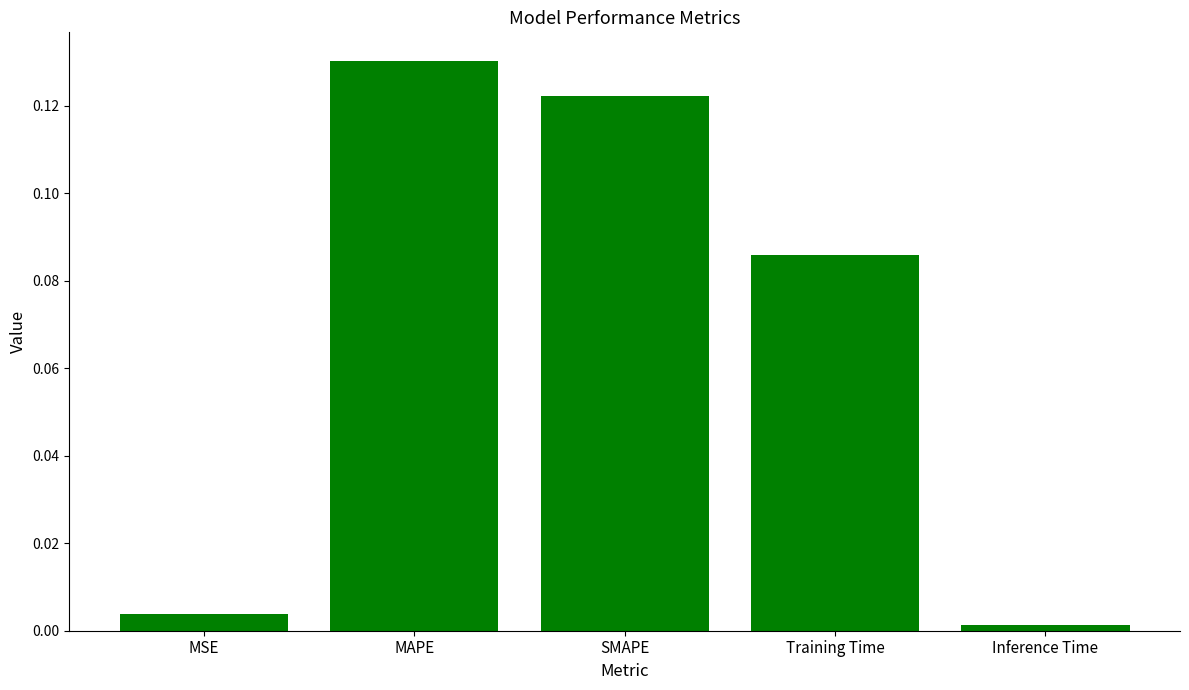

Rank the categories by value from highest to lowest.

MAPE, SMAPE, Training Time, MSE, Inference Time